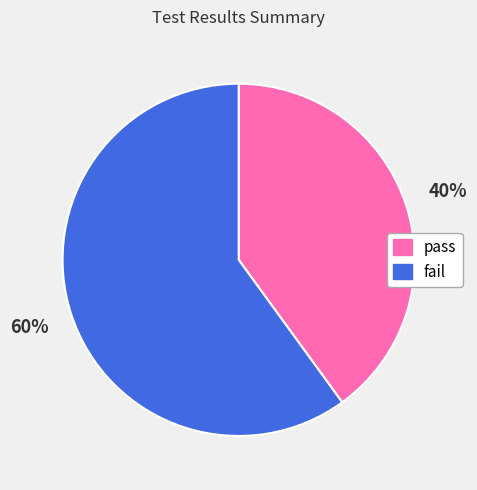

True or false: pass accounts for 45% of the total.

False